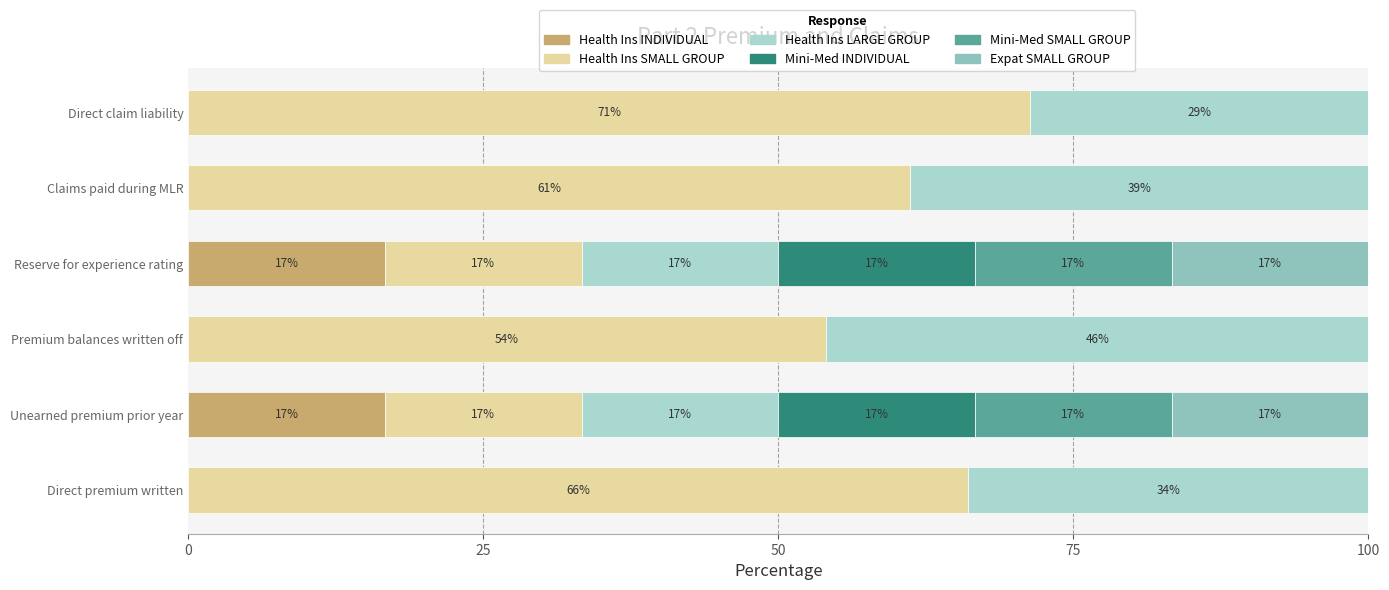

What is the difference between the second highest and second lowest values in the Mini-Med INDIVIDUAL series?

16.7